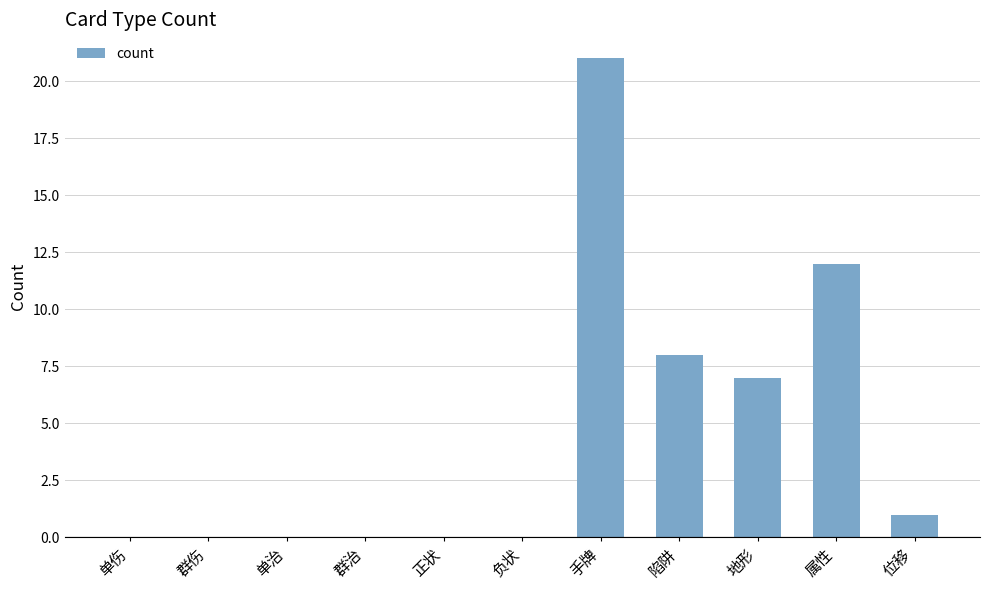

Which label corresponds to the largest value in the chart?

手牌